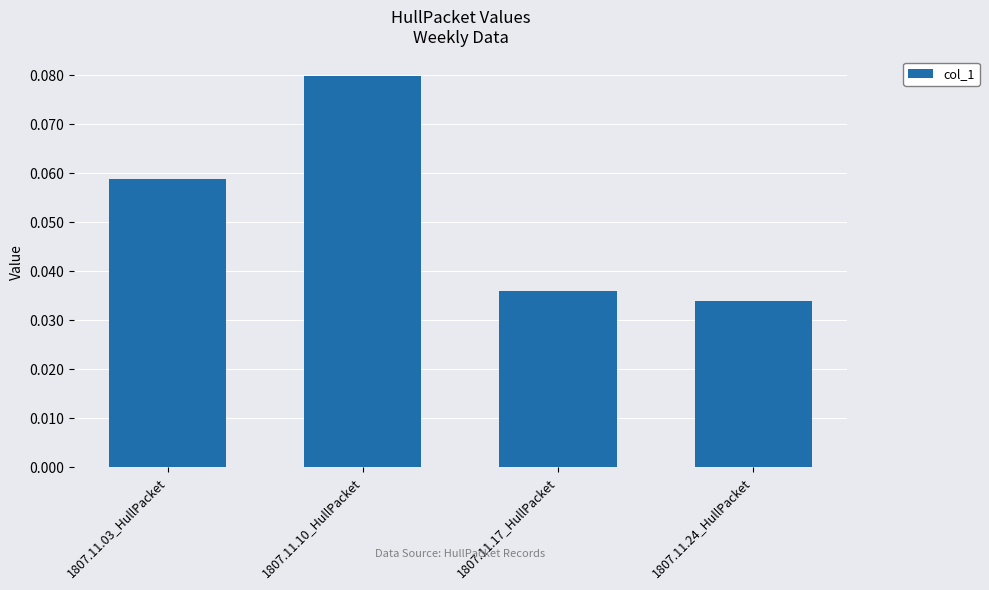

Which has a higher value, 1807.11.17_HullPacket or 1807.11.24_HullPacket?

1807.11.17_HullPacket